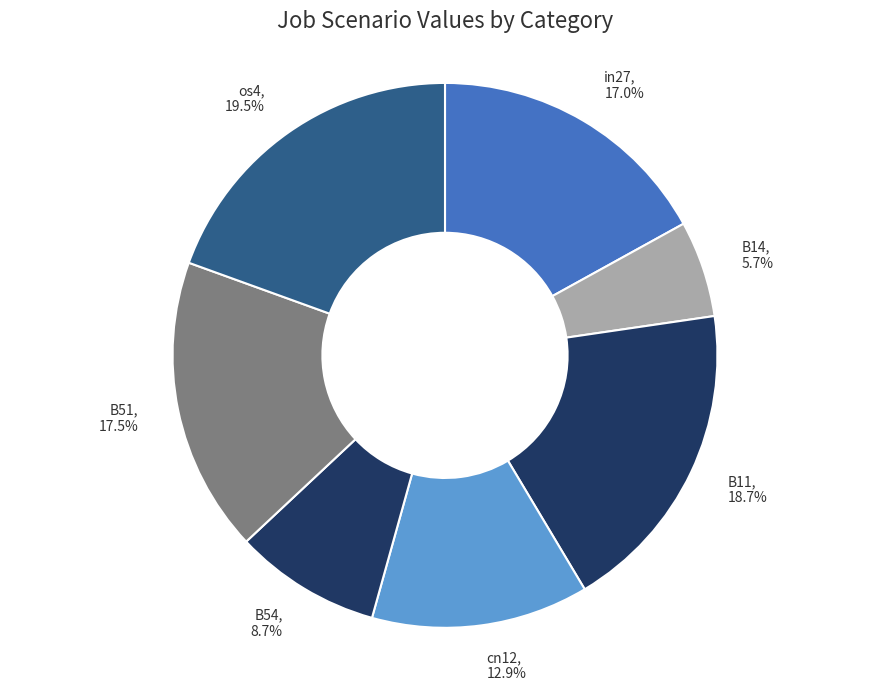

Count the number of slices in the pie.

7